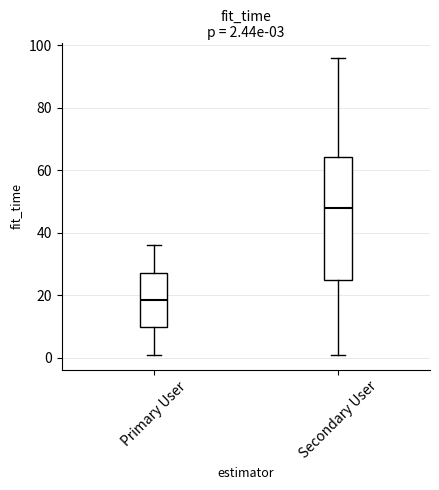

Which box is the tallest, from its lower edge to its upper edge?

Secondary User